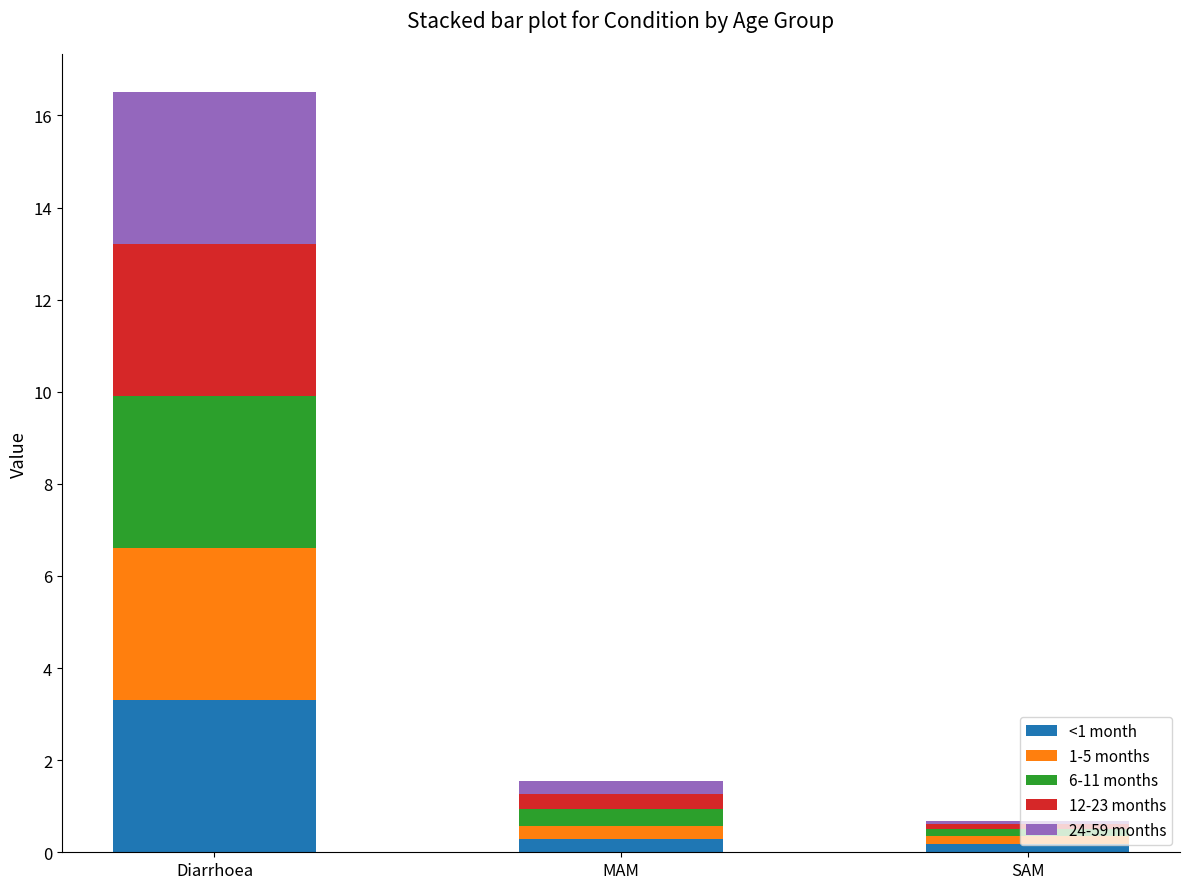

What is the difference between the <1 month values at SAM and MAM?

0.1